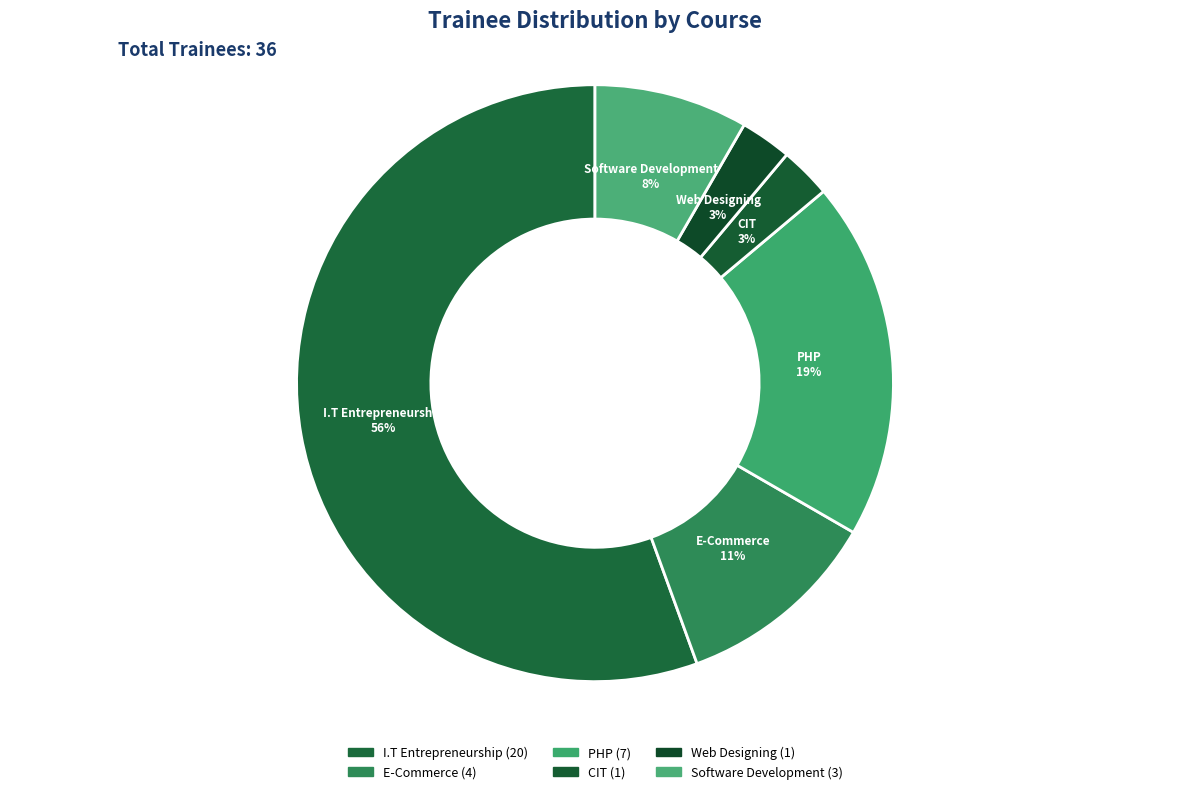

To the nearest percent, what is the difference between the largest and smallest slice percentages?

53%